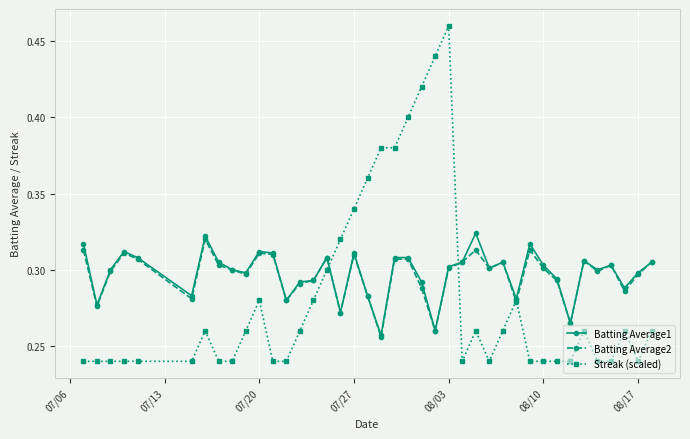

Which series has the largest range (max minus min)?

Streak (scaled)